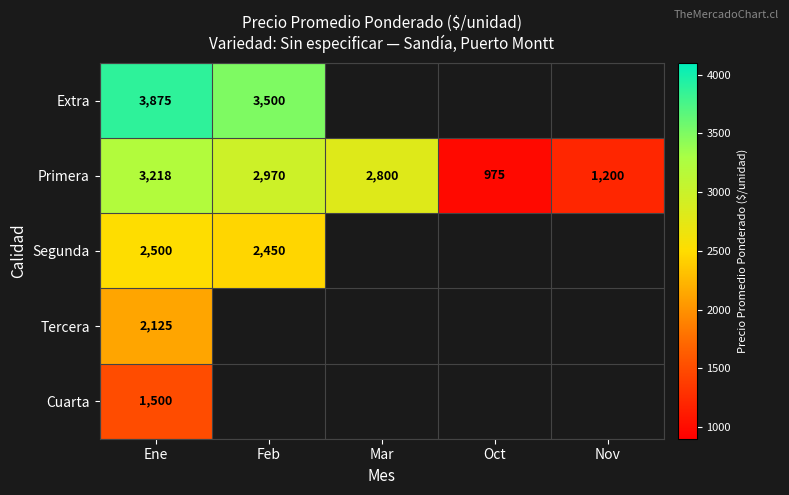

True or false: Primera has a value of 1505 at Oct.

False